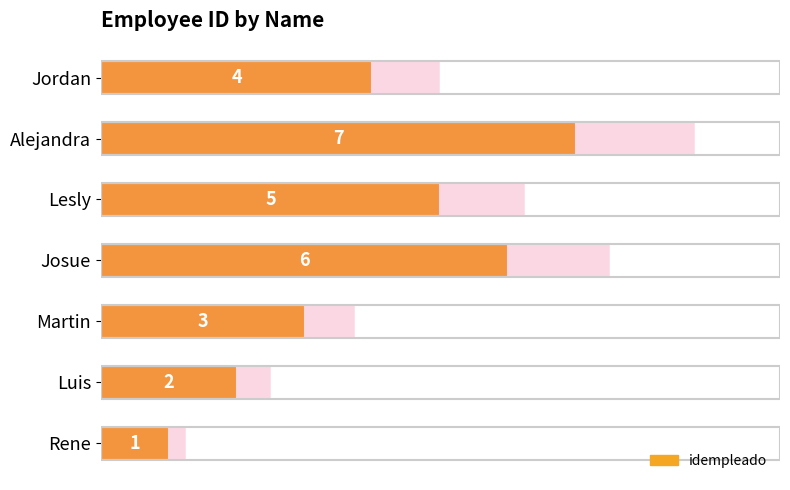

How many data points does each series have?

7